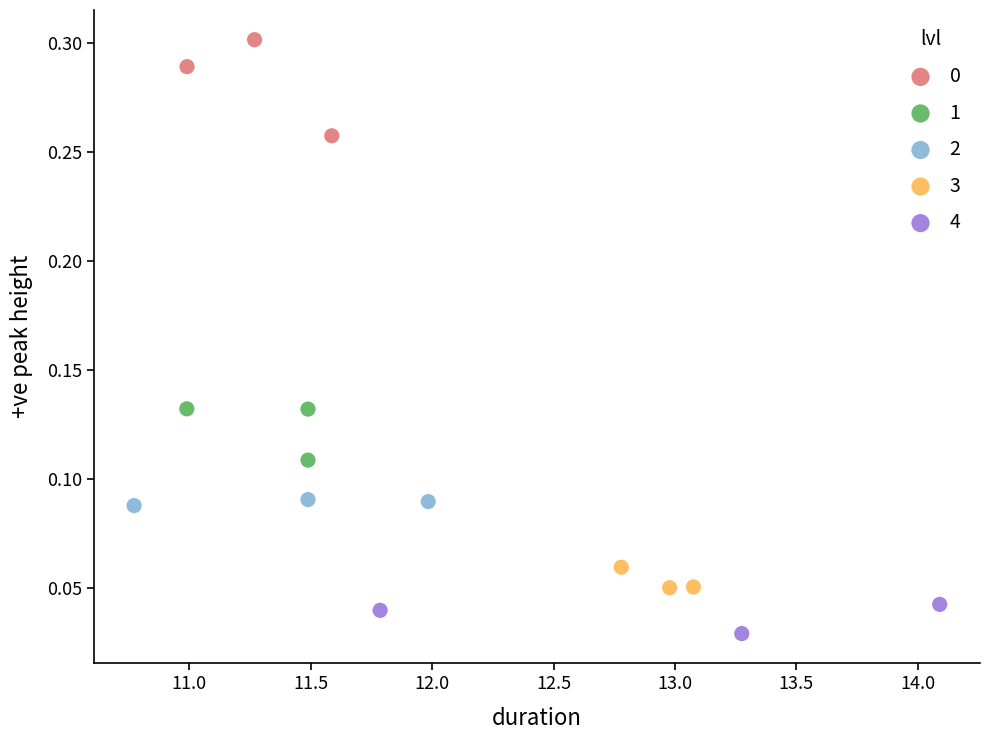

Which series contains the lowest Y value?

4